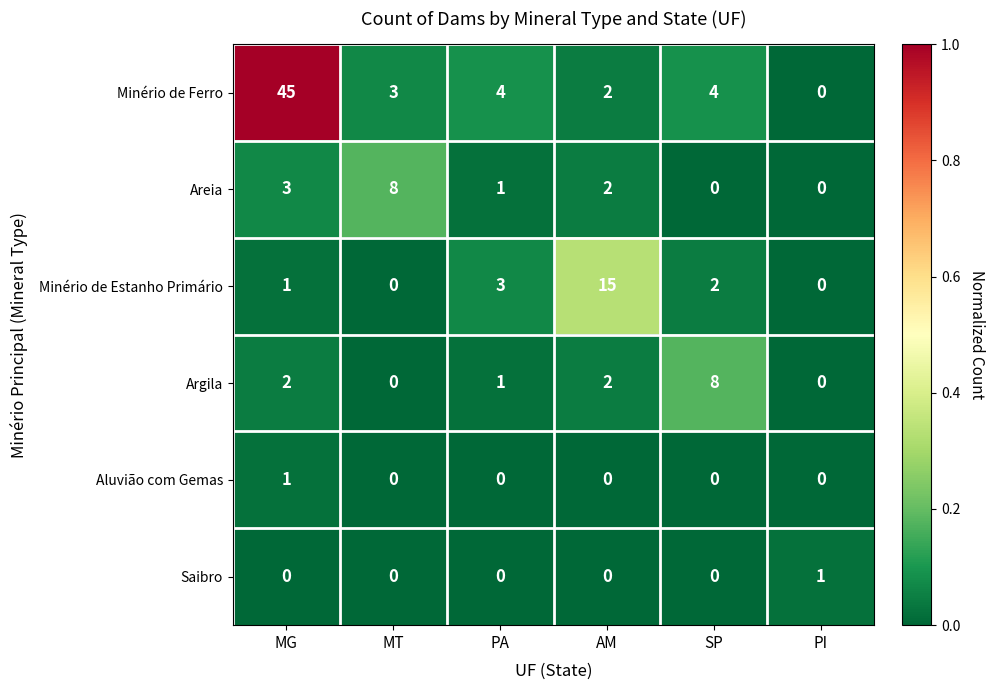

The Minério de Ferro series shows 45 at MG. True or false?

True